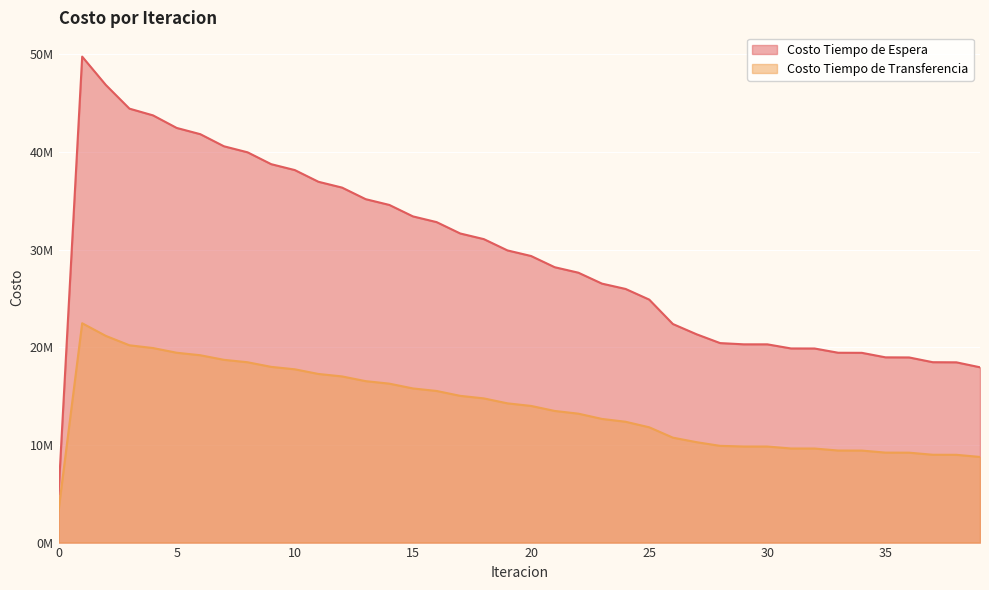

What is the approximate value of Costo Tiempo de Espera at 17?

31642011.7